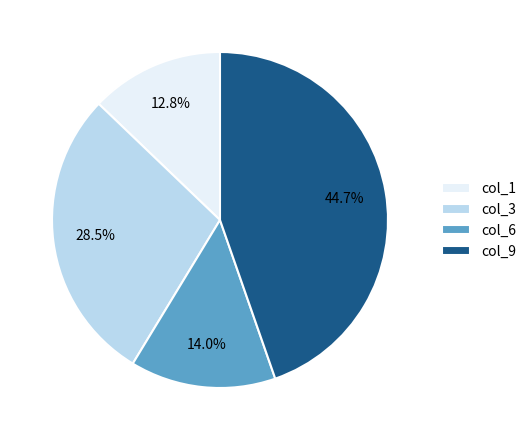

To the nearest percent, what percentage of the pie is col_6?

14%